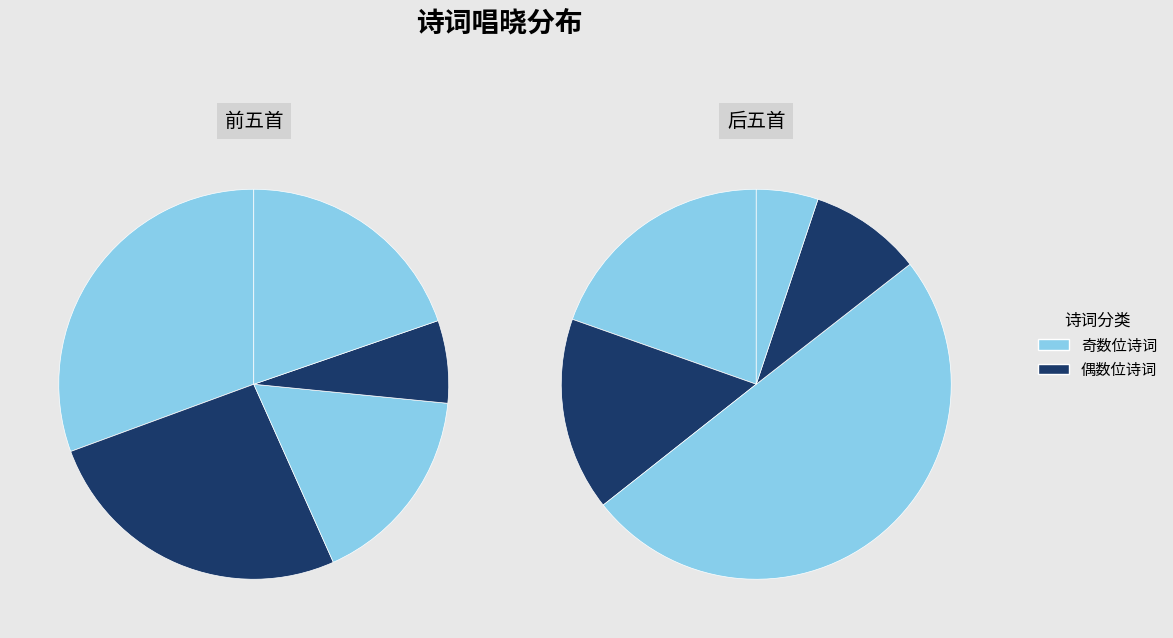

Combined, do 鸾啼序 陈眉公先生题娱园图，家君命谦绩填此词用杨升庵碧鸡唱晓体 and 金鸡晓霞·立石金鸡唱晓声 account for over 50%?

No